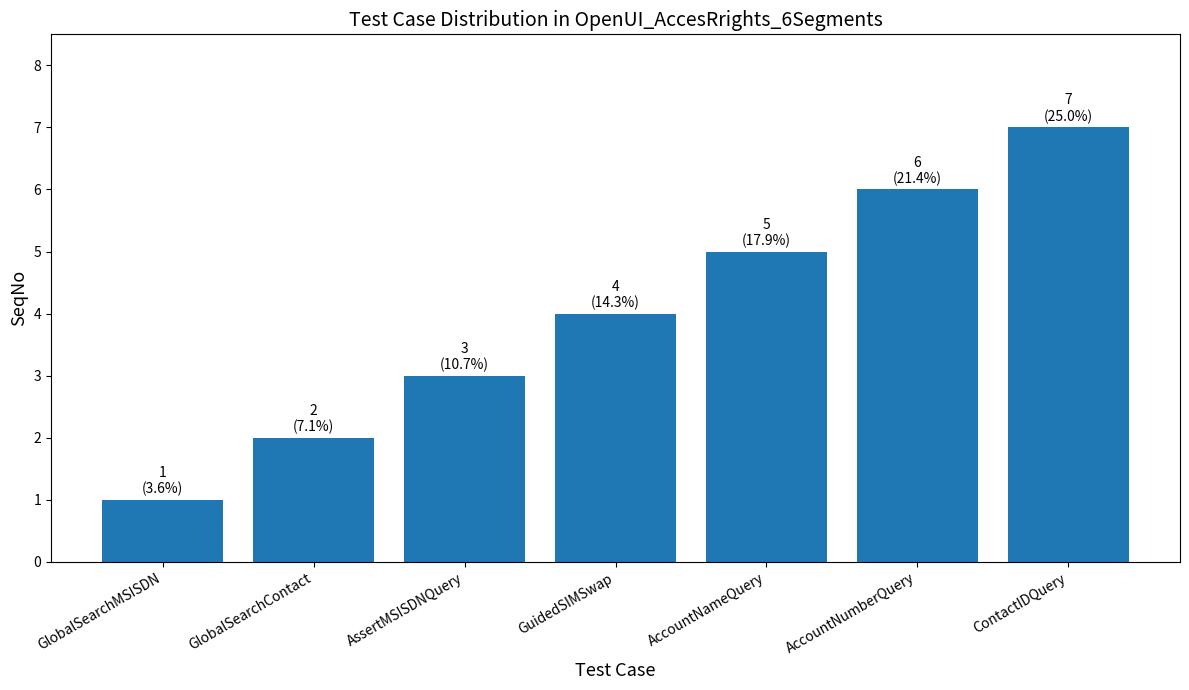

List the labels in order of value, smallest first.

GlobalSearchMSISDN, GlobalSearchContact, AssertMSISDNQuery, GuidedSIMSwap, AccountNameQuery, AccountNumberQuery, ContactIDQuery